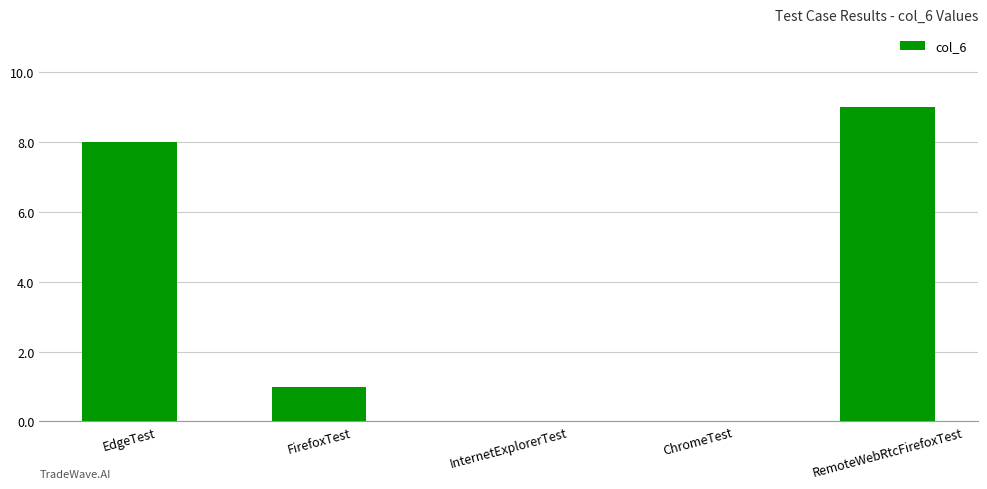

Does the chart contain stacked bars?

No